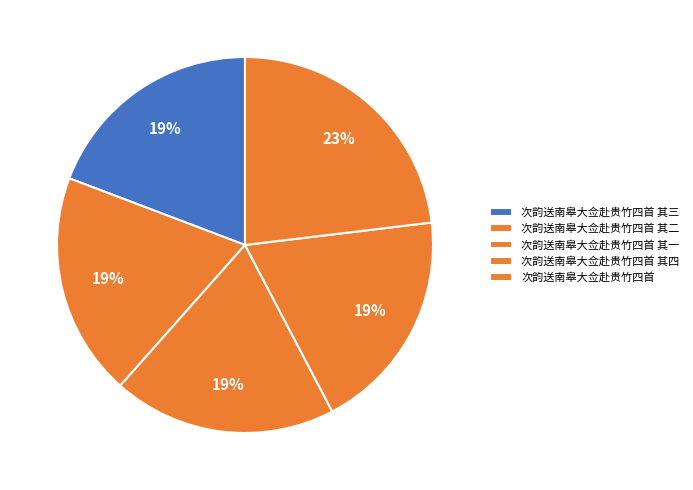

Does any single category account for the majority?

No